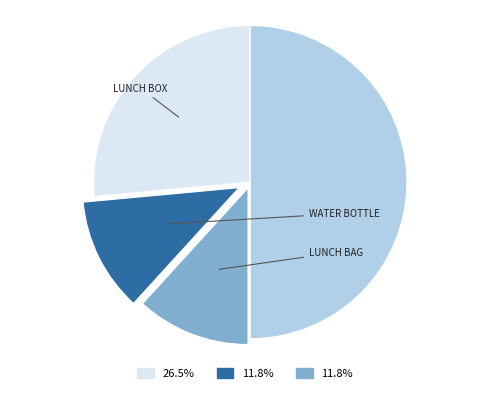

How many slices are in this pie chart?

4